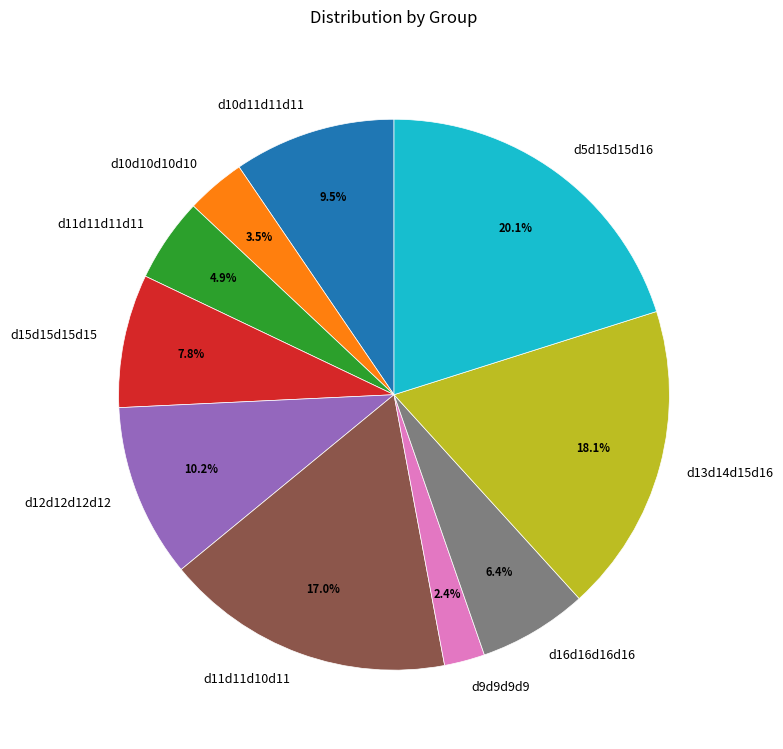

To the nearest percent, what is the combined percentage of d15d15d15d15 and d5d15d15d16?

28%